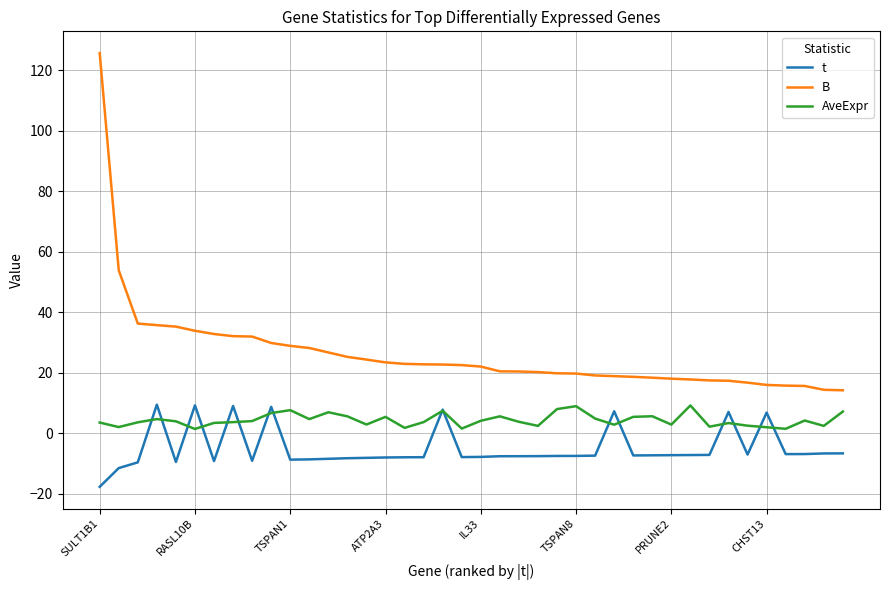

How many series are shown in this chart?

3